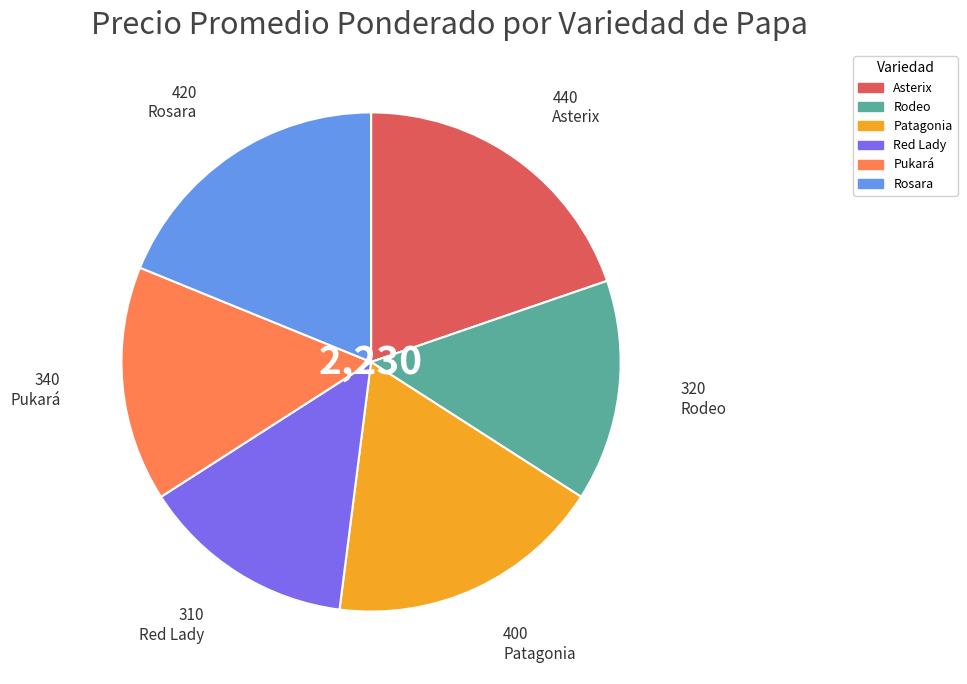

Combined, do Rosara and Pukará account for over 50%?

No